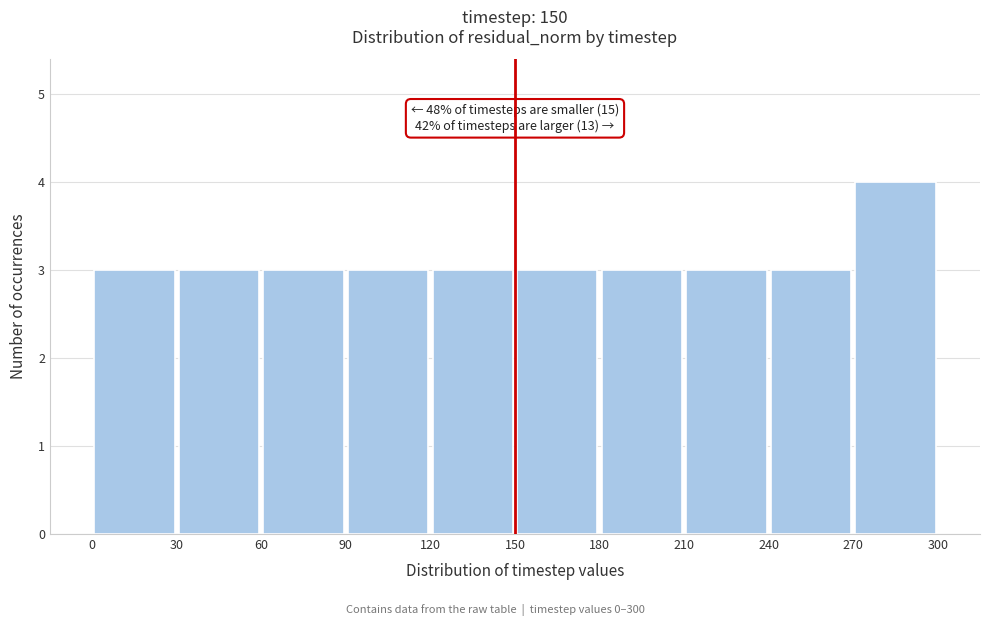

Over which range of the x-axis is the bar tallest?

270 to 300